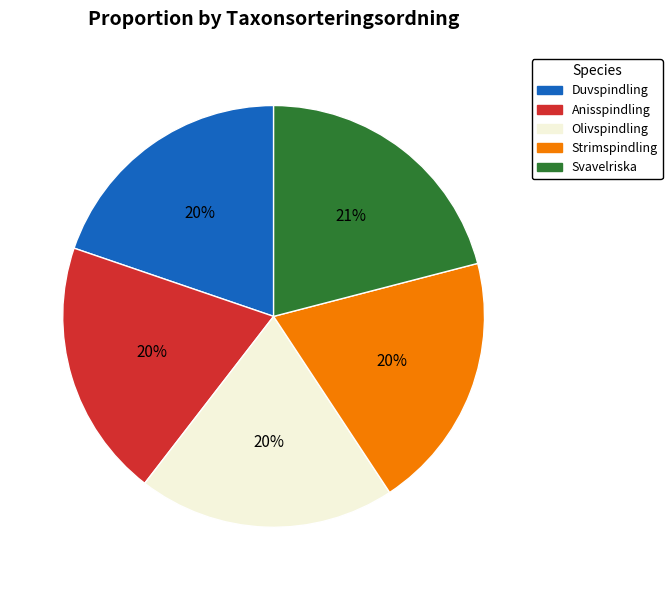

Which slice is the largest?

Svavelriska